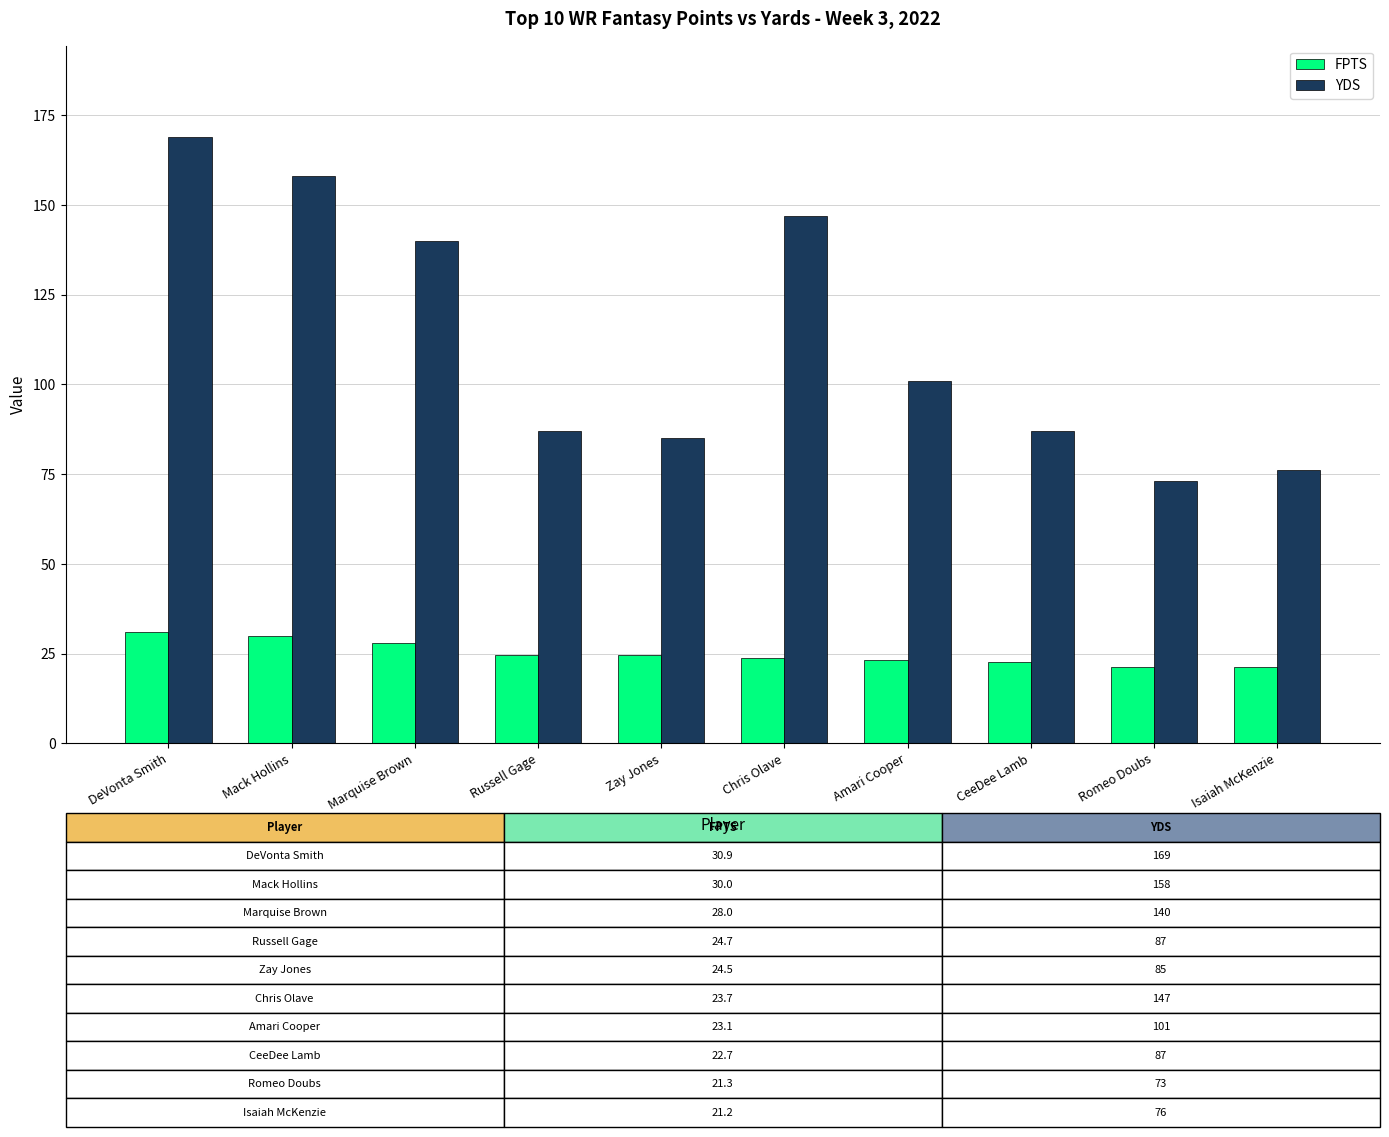

Read the YDS value at Amari Cooper.

101.0